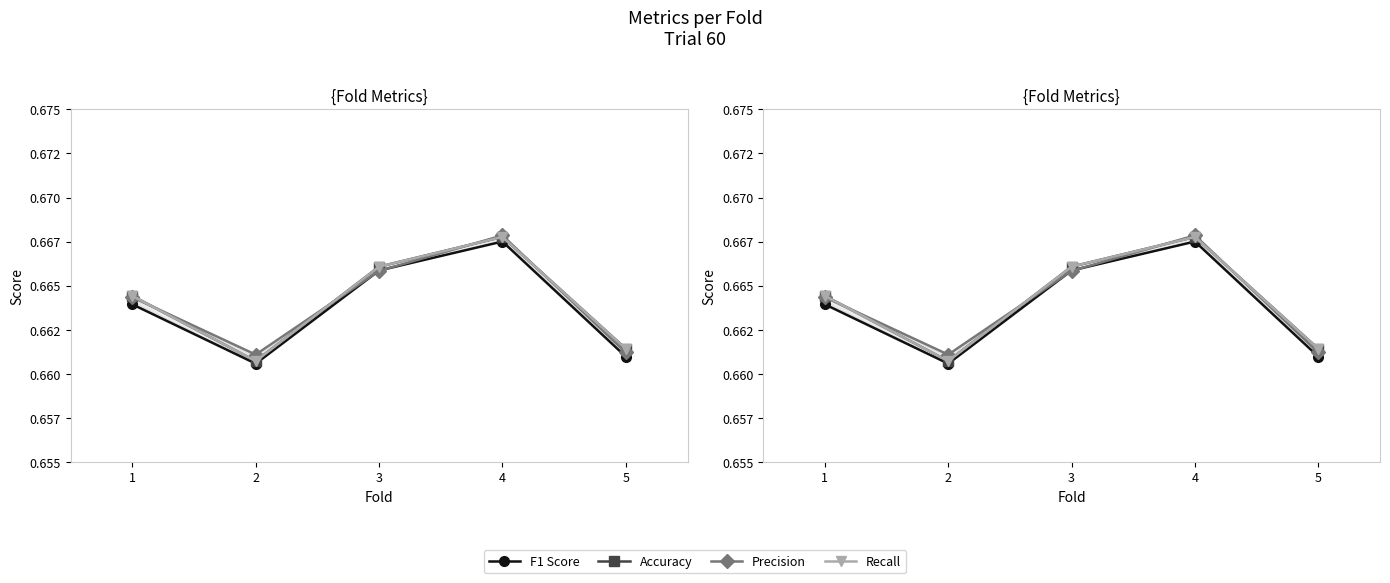

At 5, list the series in order from smallest to largest.

F1 Score, Precision, Accuracy, Recall